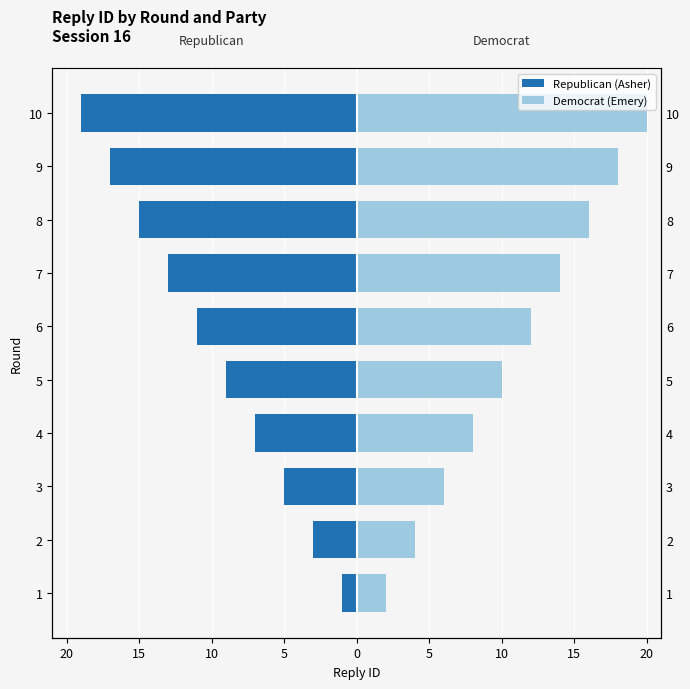

Rank the series by their average value, from lowest to highest.

Republican (Asher), Democrat (Emery)